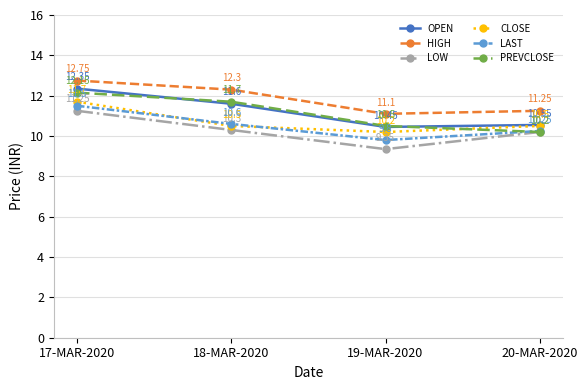

True or false: LOW and LAST cross at least once.

False